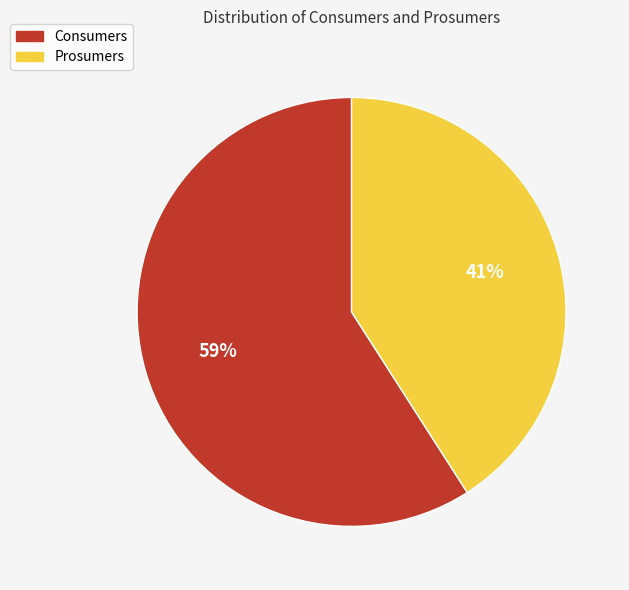

To the nearest percent, what is the difference between the largest and smallest slice percentages?

18%